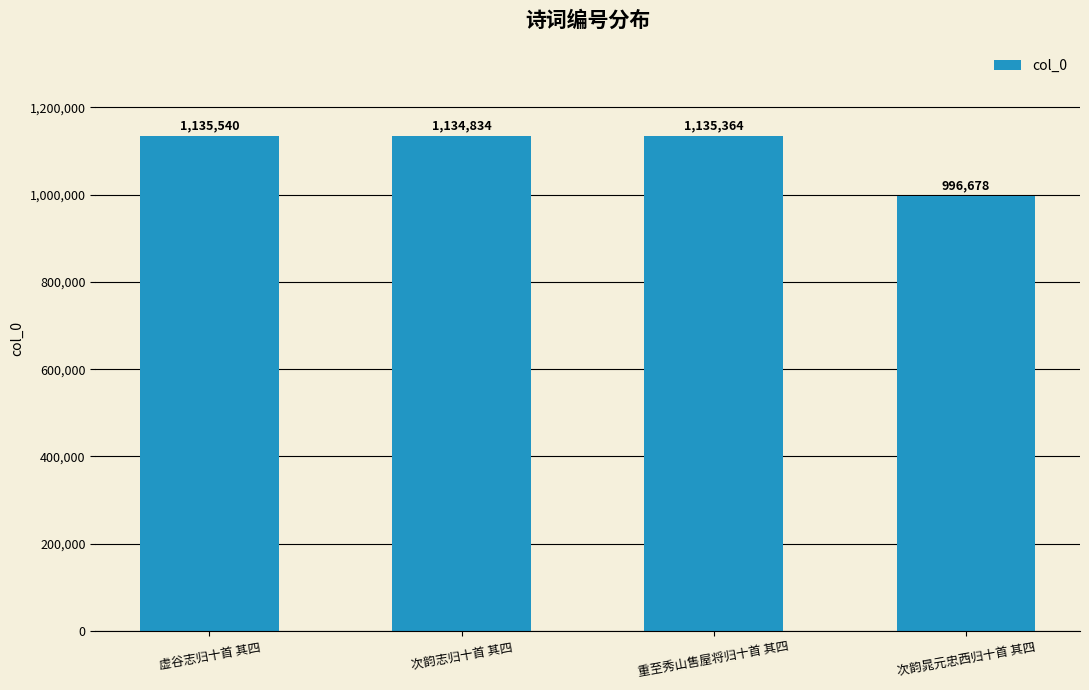

Which category has the lowest value across all series?

次韵晁元忠西归十首 其四